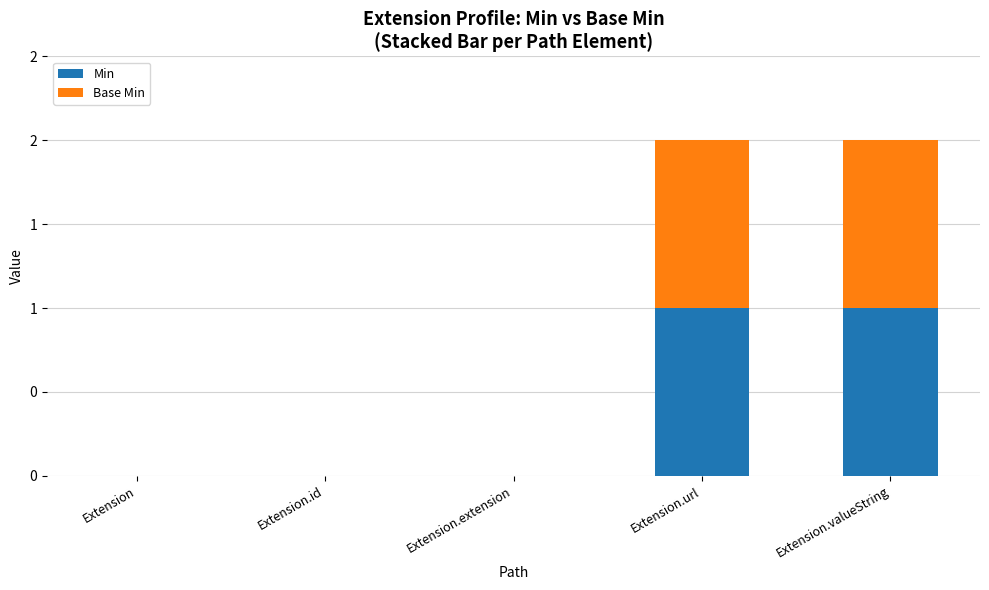

The Base Min series shows 0 at Extension.extension. True or false?

True